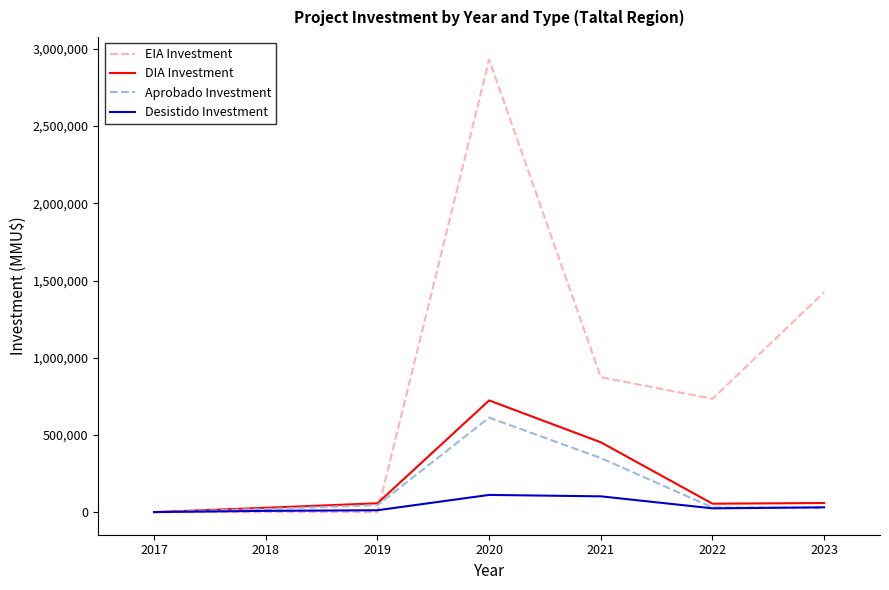

At which category is the sum across all series the highest?

2020